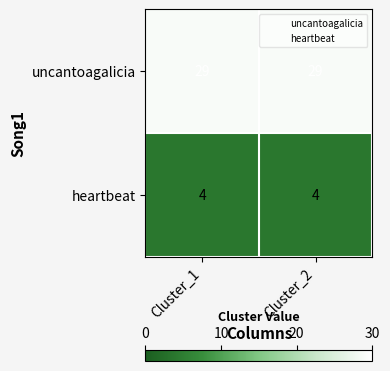

What is the spread (max minus min) of values at Cluster_1?

25